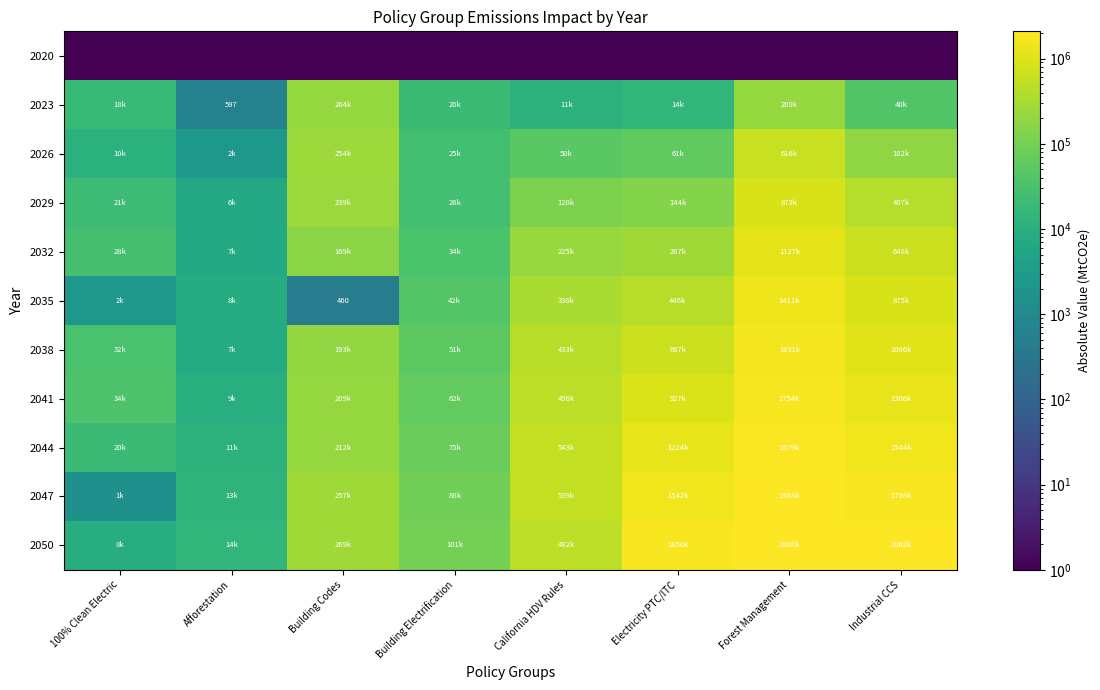

Where does the 2044 series first go above 543880?

Electricity PTC/ITC